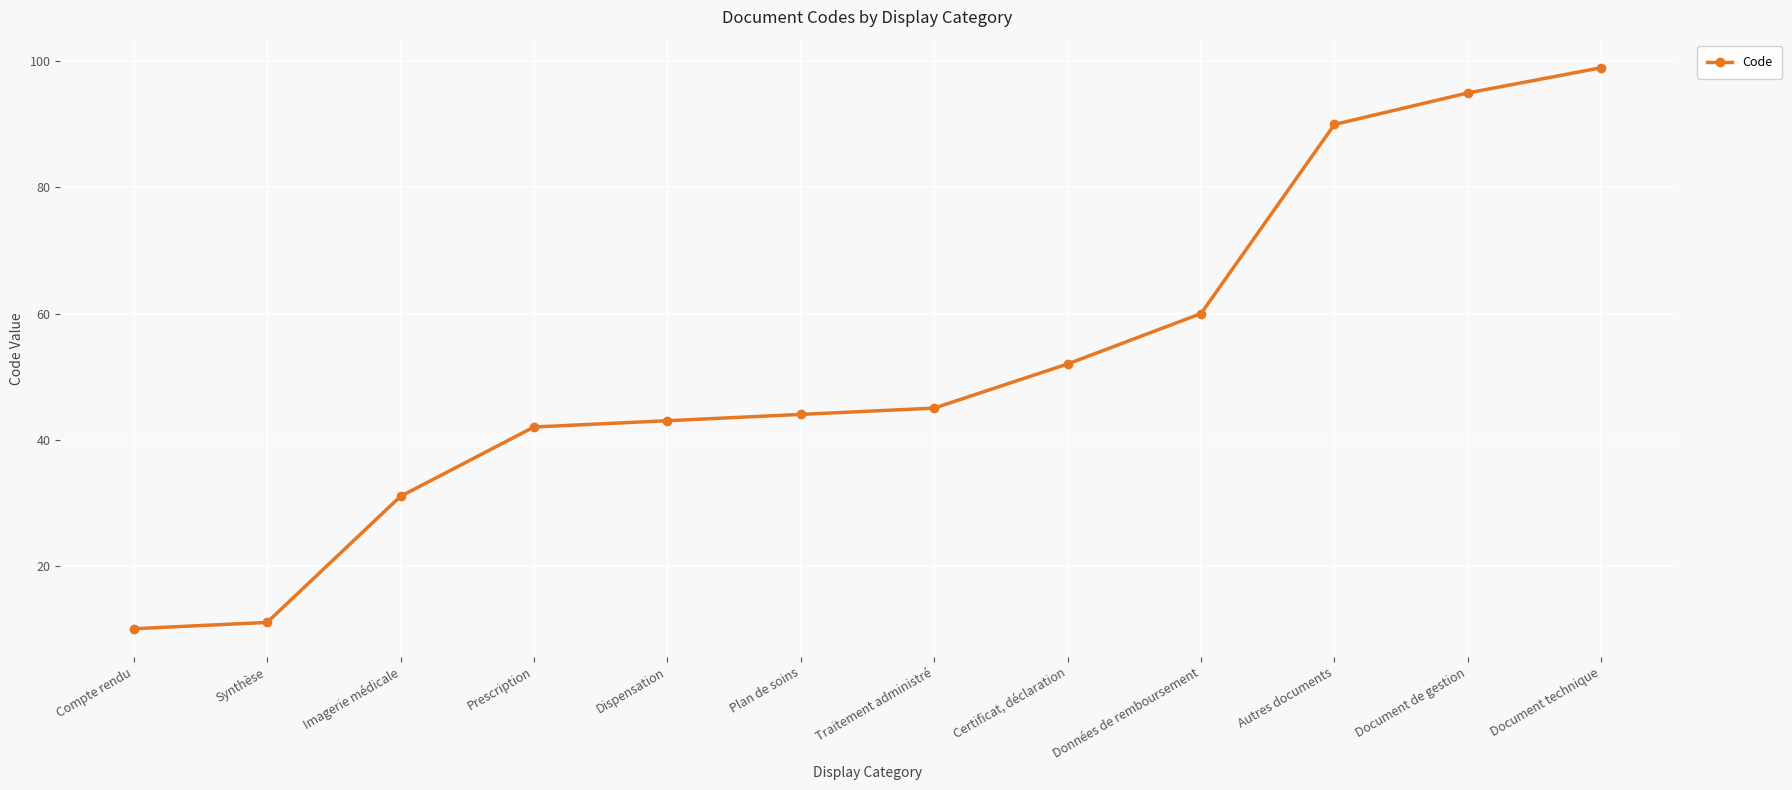

What is the value of the 4th point from the left?

42